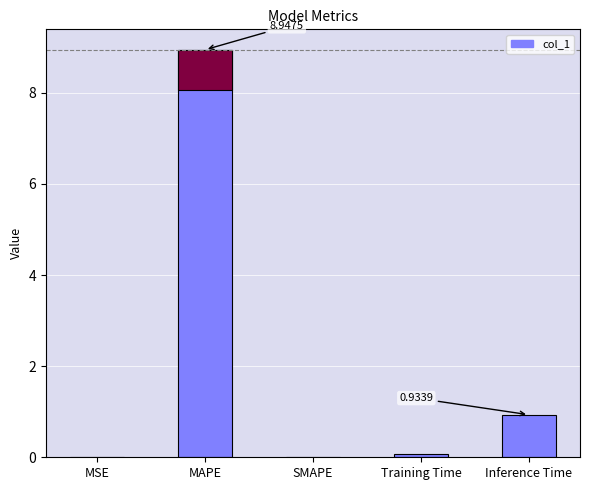

Reading left to right, what are all the values shown in this chart?

0.0	8.9	0.0	0.1	0.9